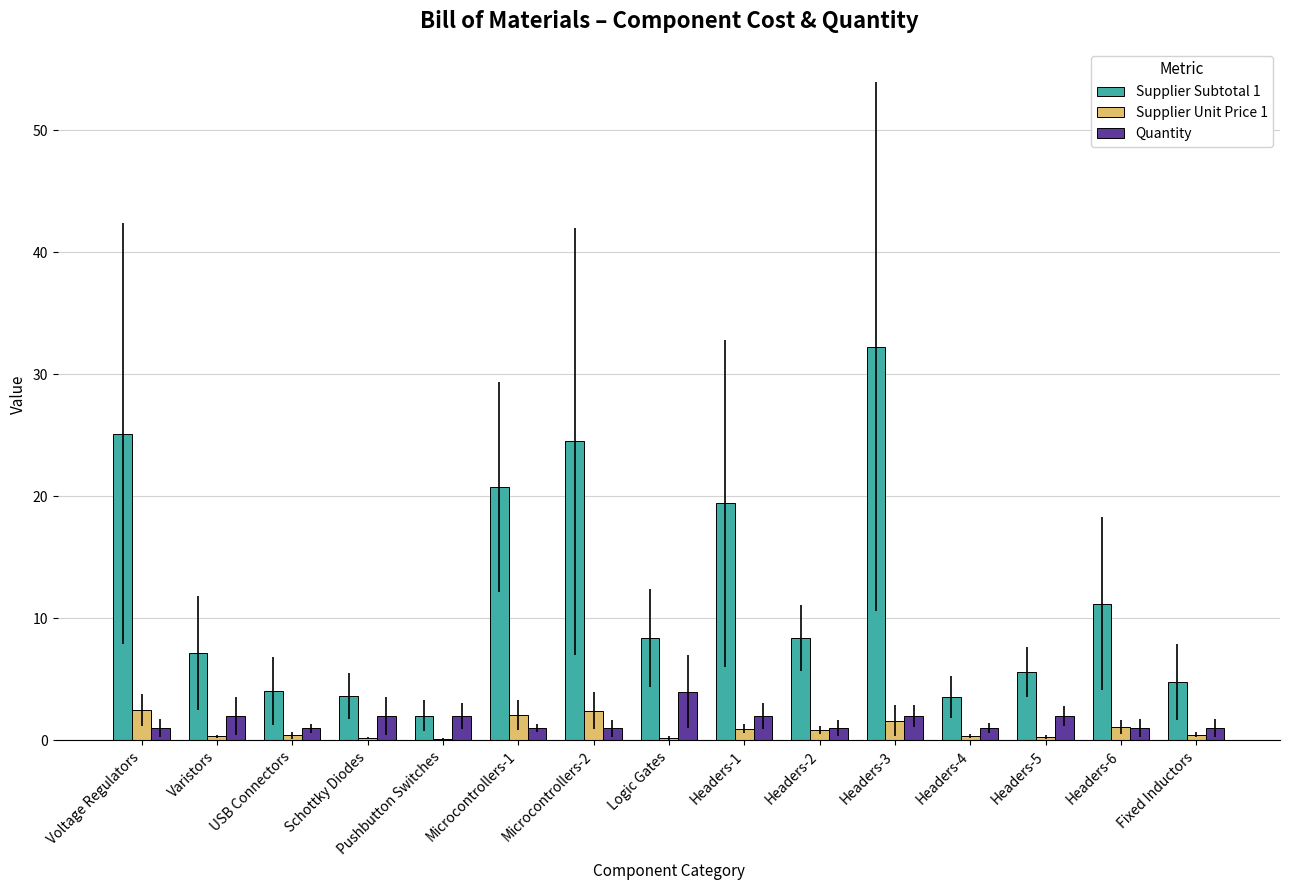

Read the Supplier Subtotal 1 value at Headers-6.

11.2